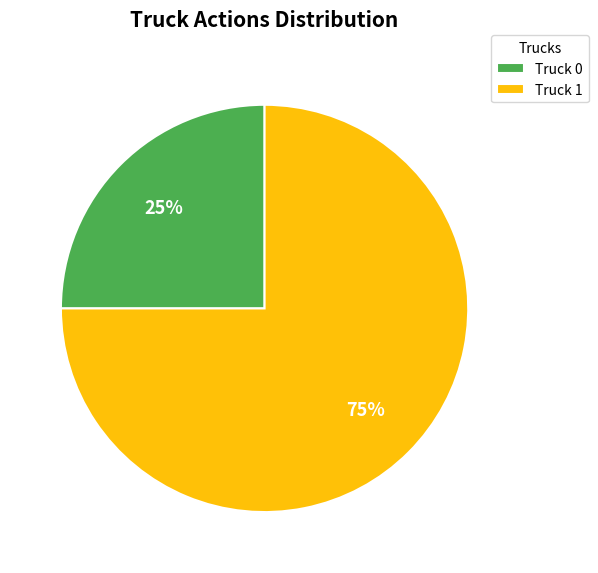

How many segments does this pie chart have?

2